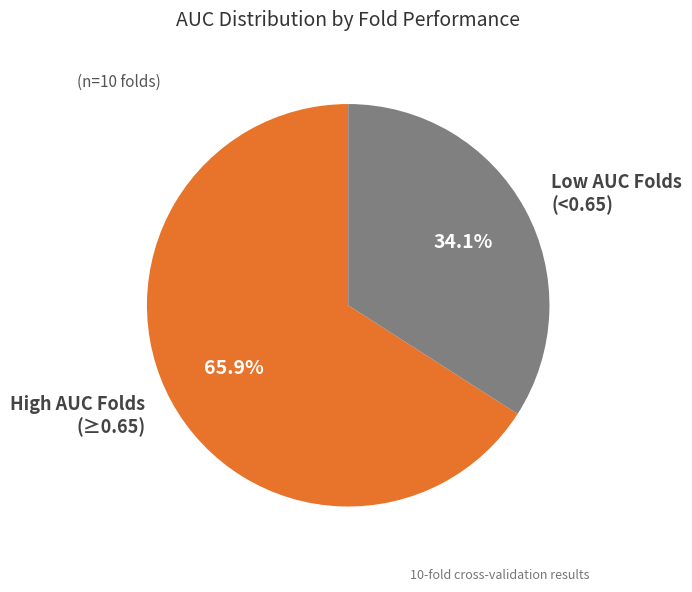

Which category has the smallest portion of the pie?

Low AUC Folds (<0.65)